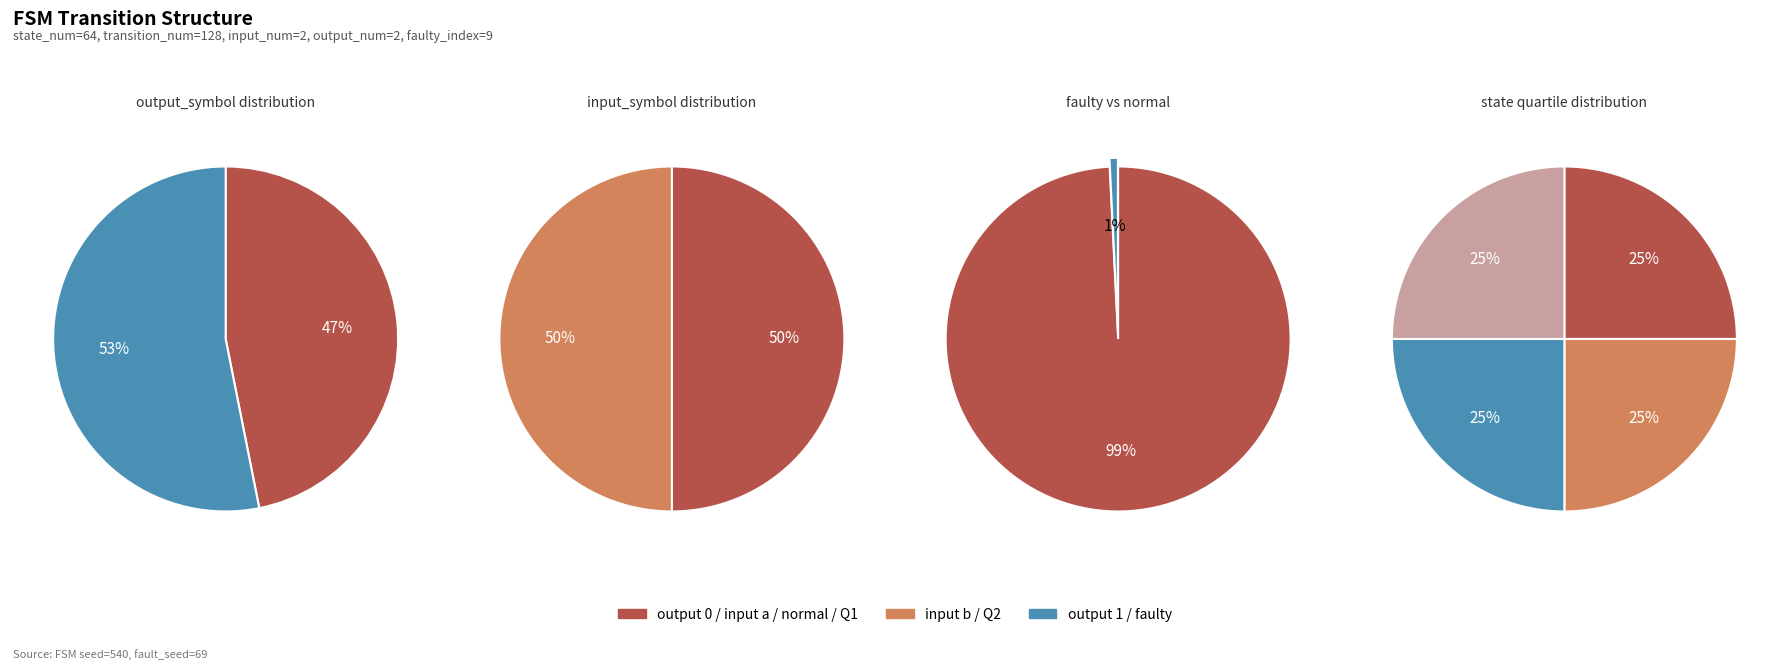

Is it true that 0 is 23% of the pie?

False